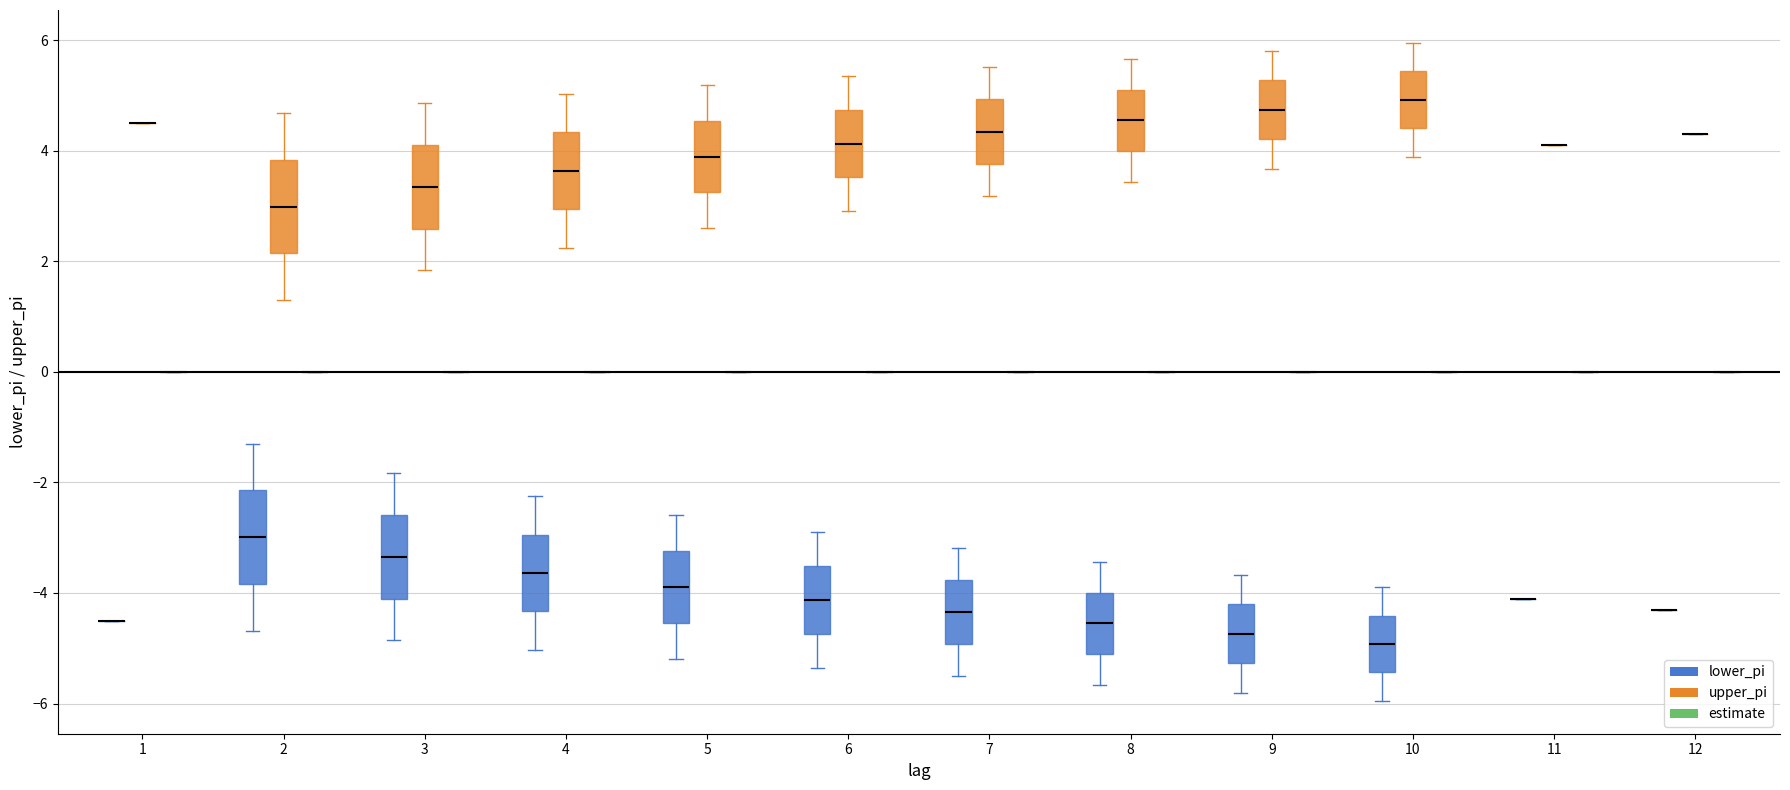

Reading left to right, transcribe this box plot: for each box, give where its median line is, the range the box spans, and where its two whiskers end, as read against the y-axis. The values are not printed on the chart, so give them approximately, as read against the axis.

1 (lower_pi): box collapsed to a line at -4.4, whiskers -4.4 to -4.4
1 (upper_pi): box collapsed to a line at 4.4, whiskers 4.4 to 4.4
1 (estimate): box collapsed to a line at 0.0, whiskers 0.0 to 0.0
2 (lower_pi): median -3.0, box -3.8 to -2.2, whiskers -4.6 to -1.2
2 (upper_pi): median 3.0, box 2.2 to 3.8, whiskers 1.2 to 4.6
2 (estimate): box collapsed to a line at 0.0, whiskers 0.0 to 0.0
3 (lower_pi): median -3.4, box -4.2 to -2.6, whiskers -4.8 to -1.8
3 (upper_pi): median 3.4, box 2.6 to 4.2, whiskers 1.8 to 4.8
3 (estimate): box collapsed to a line at 0.0, whiskers 0.0 to 0.0
4 (lower_pi): median -3.6, box -4.4 to -3.0, whiskers -5.0 to -2.2
4 (upper_pi): median 3.6, box 3.0 to 4.4, whiskers 2.2 to 5.0
4 (estimate): box collapsed to a line at 0.0, whiskers 0.0 to 0.0
5 (lower_pi): median -3.8, box -4.6 to -3.2, whiskers -5.2 to -2.6
5 (upper_pi): median 3.8, box 3.2 to 4.6, whiskers 2.6 to 5.2
5 (estimate): box collapsed to a line at 0.0, whiskers 0.0 to 0.0
6 (lower_pi): median -4.2, box -4.8 to -3.6, whiskers -5.4 to -3.0
6 (upper_pi): median 4.2, box 3.6 to 4.8, whiskers 3.0 to 5.4
6 (estimate): box collapsed to a line at 0.0, whiskers 0.0 to 0.0
7 (lower_pi): median -4.4, box -5.0 to -3.8, whiskers -5.6 to -3.2
7 (upper_pi): median 4.4, box 3.8 to 5.0, whiskers 3.2 to 5.6
7 (estimate): box collapsed to a line at 0.0, whiskers 0.0 to 0.0
8 (lower_pi): median -4.6, box -5.2 to -4.0, whiskers -5.6 to -3.4
8 (upper_pi): median 4.6, box 4.0 to 5.2, whiskers 3.4 to 5.6
8 (estimate): box collapsed to a line at 0.0, whiskers 0.0 to 0.0
9 (lower_pi): median -4.8, box -5.2 to -4.2, whiskers -5.8 to -3.6
9 (upper_pi): median 4.8, box 4.2 to 5.2, whiskers 3.6 to 5.8
9 (estimate): box collapsed to a line at 0.0, whiskers 0.0 to 0.0
10 (lower_pi): median -5.0, box -5.4 to -4.4, whiskers -6.0 to -3.8
10 (upper_pi): median 5.0, box 4.4 to 5.4, whiskers 3.8 to 6.0
10 (estimate): box collapsed to a line at 0.0, whiskers 0.0 to 0.0
11 (lower_pi): box collapsed to a line at -4.2, whiskers -4.2 to -4.2
11 (upper_pi): box collapsed to a line at 4.2, whiskers 4.2 to 4.2
11 (estimate): box collapsed to a line at 0.0, whiskers 0.0 to 0.0
12 (lower_pi): box collapsed to a line at -4.4, whiskers -4.4 to -4.4
12 (upper_pi): box collapsed to a line at 4.4, whiskers 4.4 to 4.4
12 (estimate): box collapsed to a line at 0.0, whiskers 0.0 to 0.0